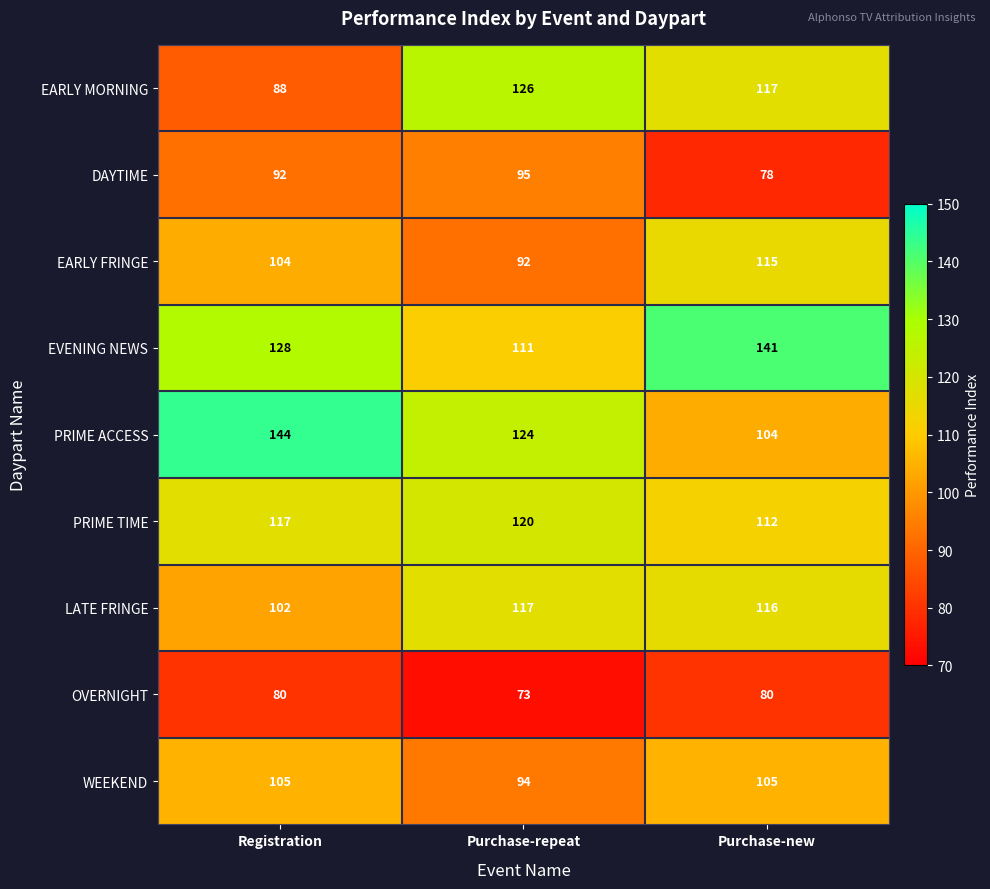

Is it true that DAYTIME equals 95 at Purchase-repeat?

True